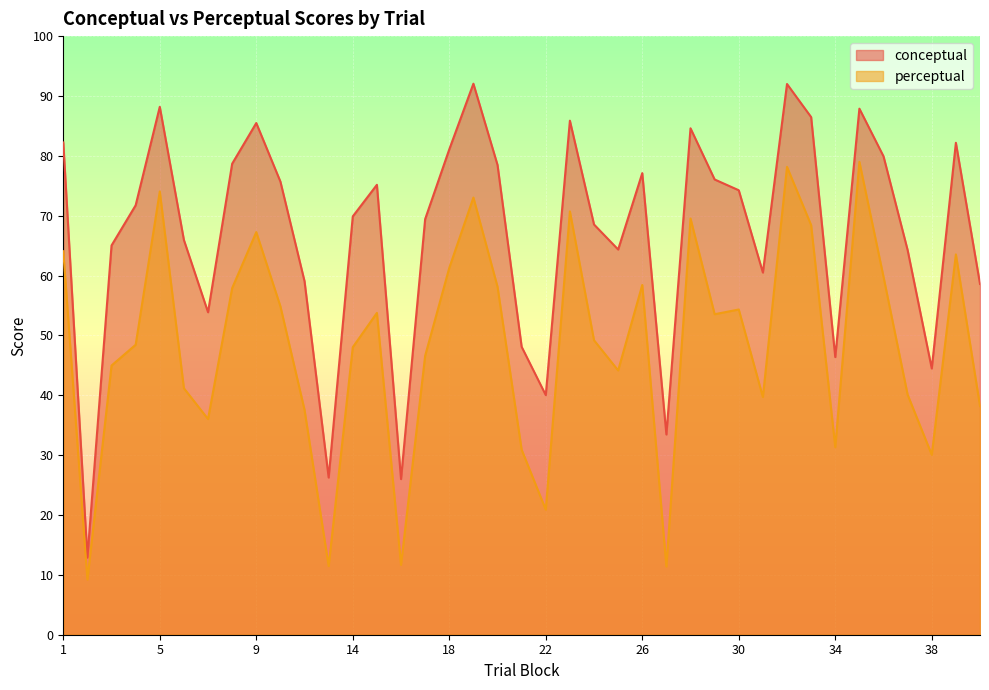

True or false: conceptual has a value of 124.7 at 39.

False